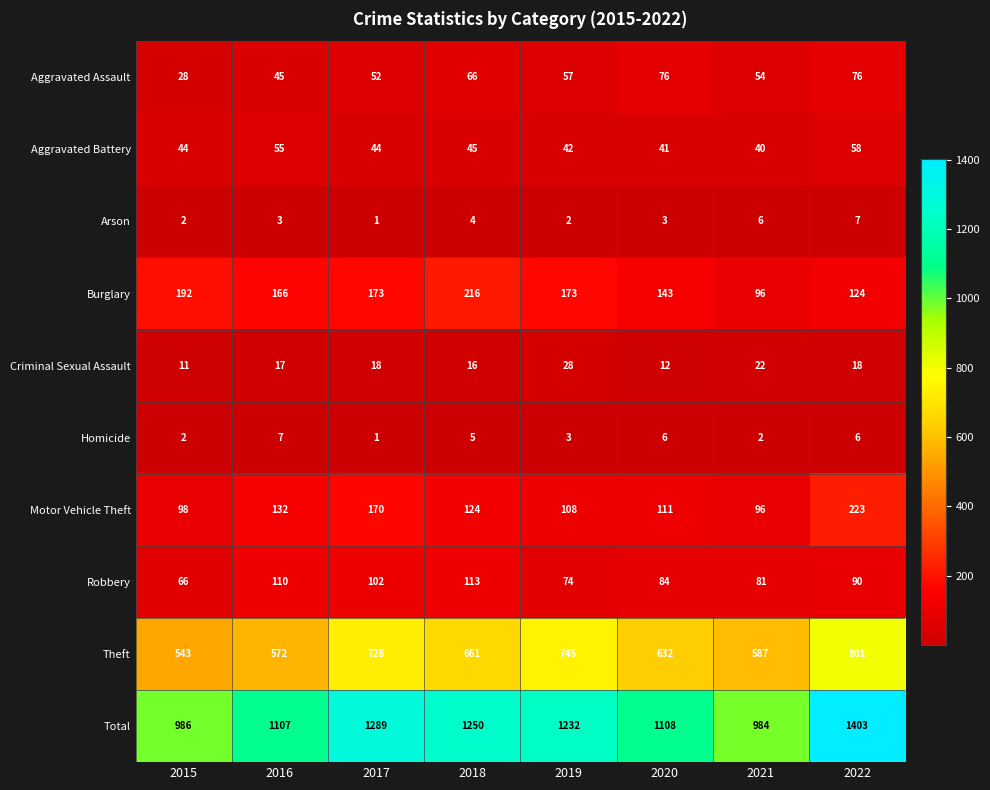

At 2020, list the series in order from largest to smallest.

Total, Theft, Burglary, Motor Vehicle Theft, Robbery, Aggravated Assault, Aggravated Battery, Criminal Sexual Assault, Homicide, Arson